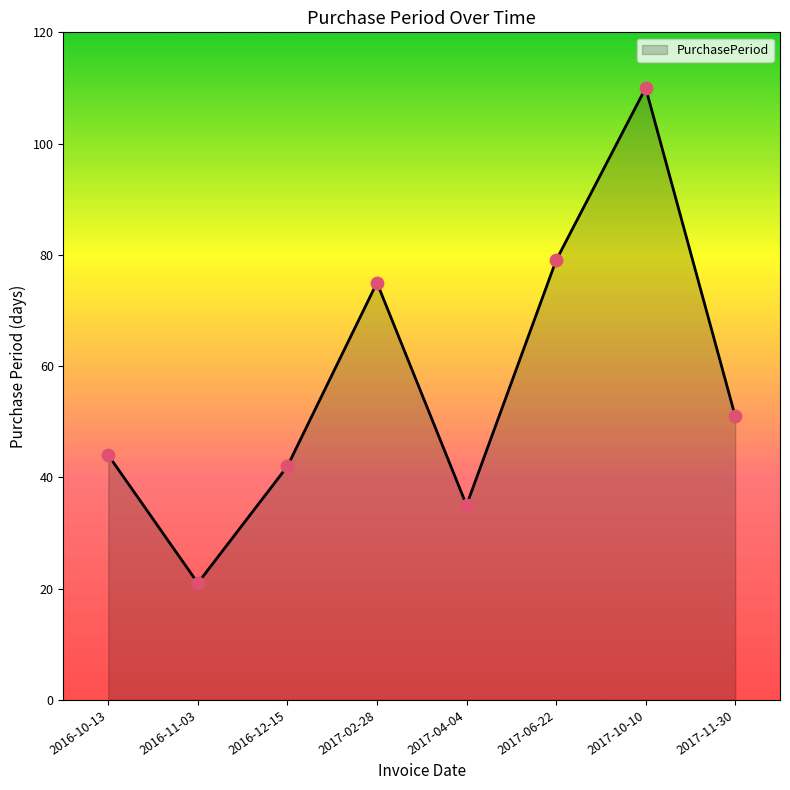

What is the change in value from 2016-12-15 to 2017-10-10?

+68